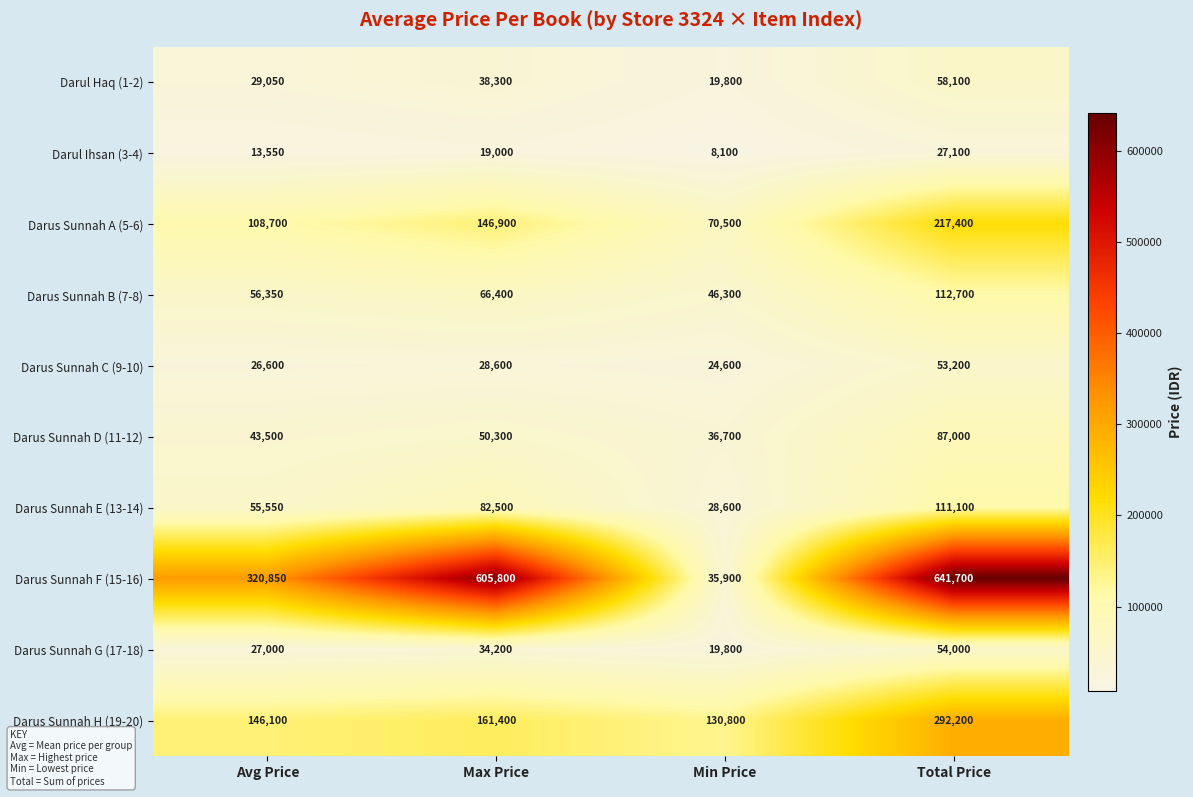

Between Max Price and Total Price, which series saw the biggest shift?

Darus Sunnah H (19-20)